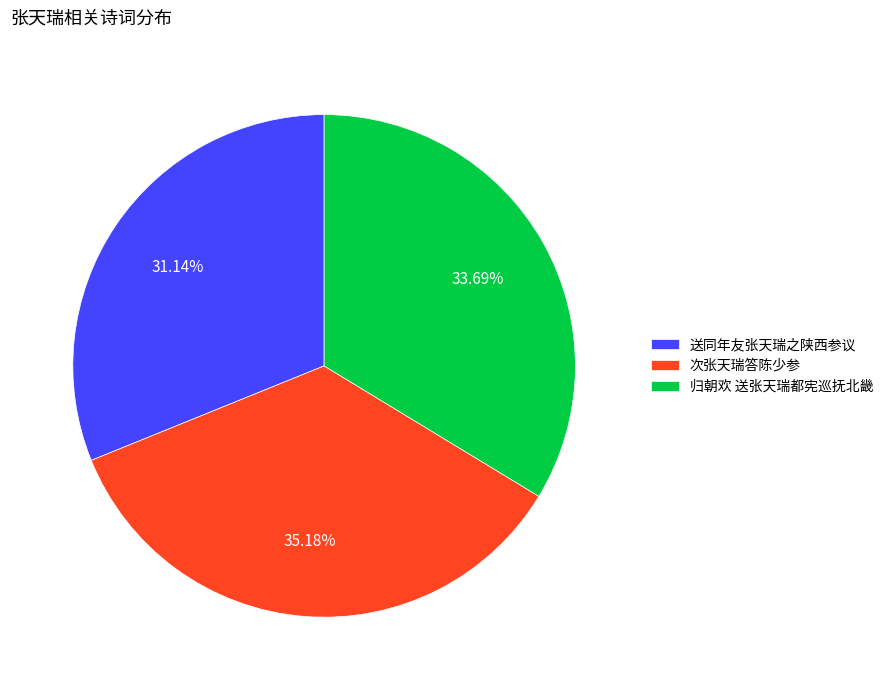

To the nearest percent, what is the difference between the largest and smallest slice percentages?

4%